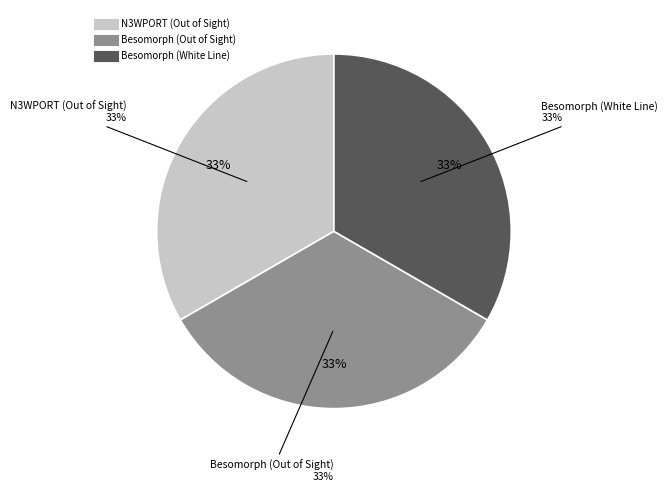

Which slice is the largest?

Besomorph (White Line)